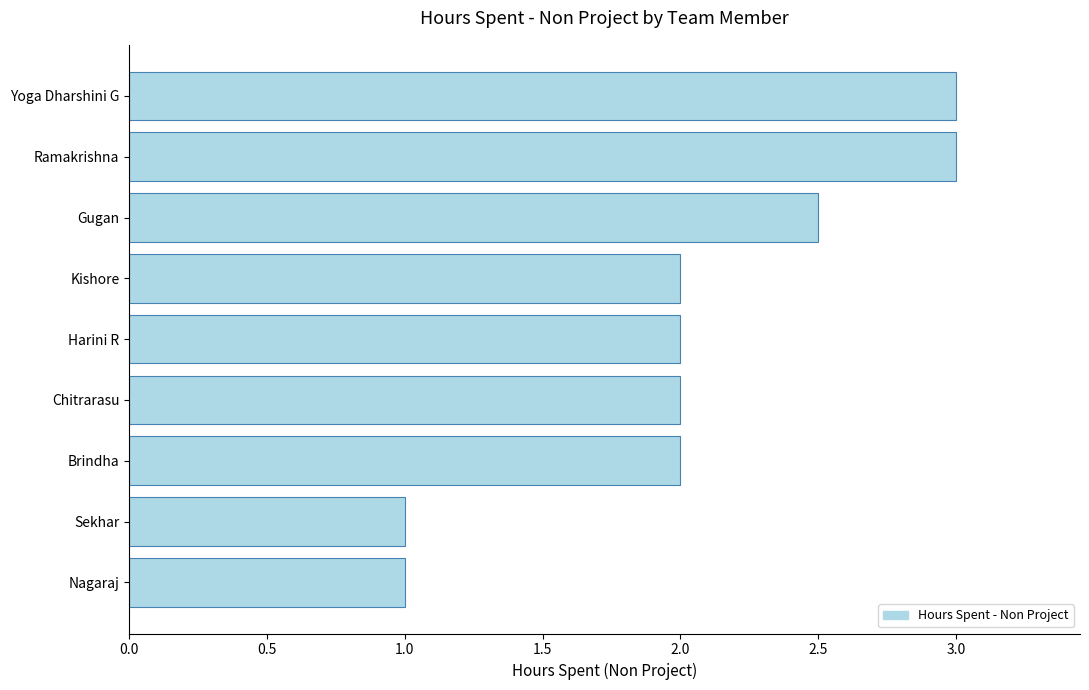

What is the maximum value shown in the chart?

3.0